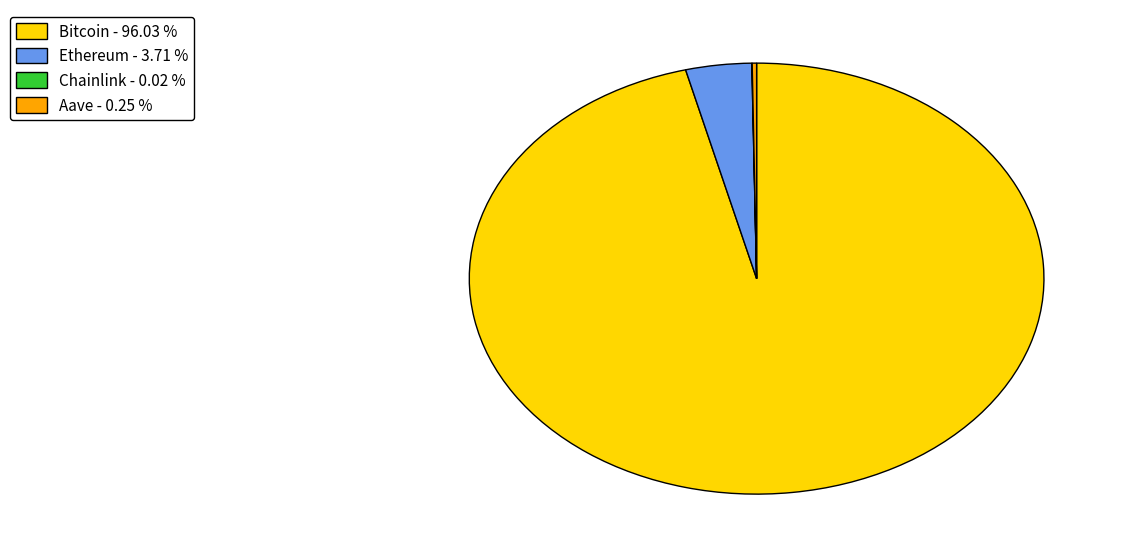

Which has a higher value, Ethereum - 3.71 % or Bitcoin - 96.03 %?

Bitcoin - 96.03 %